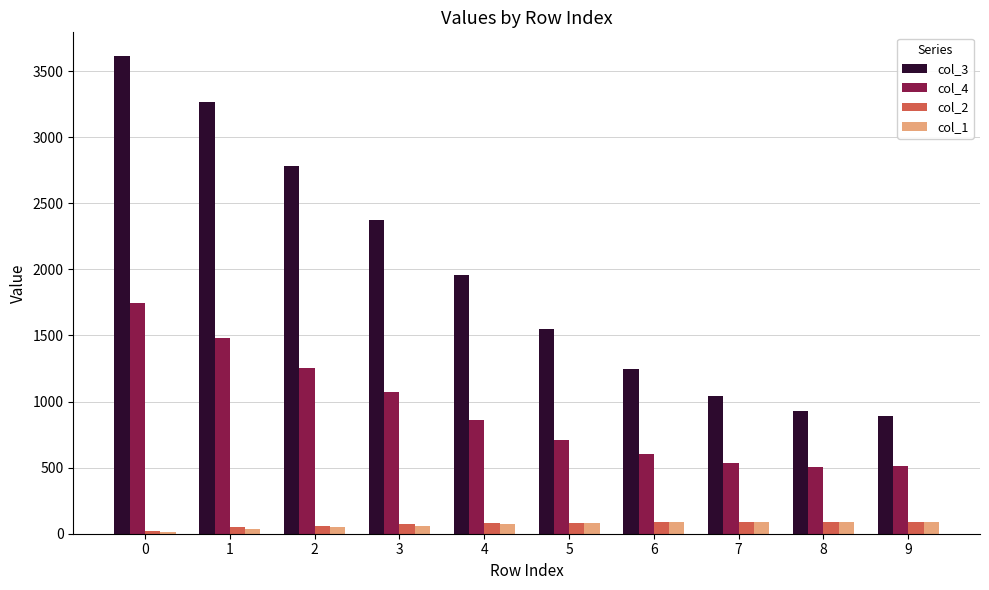

What is the difference between the maximum and minimum values in the col_1 series?

77.1